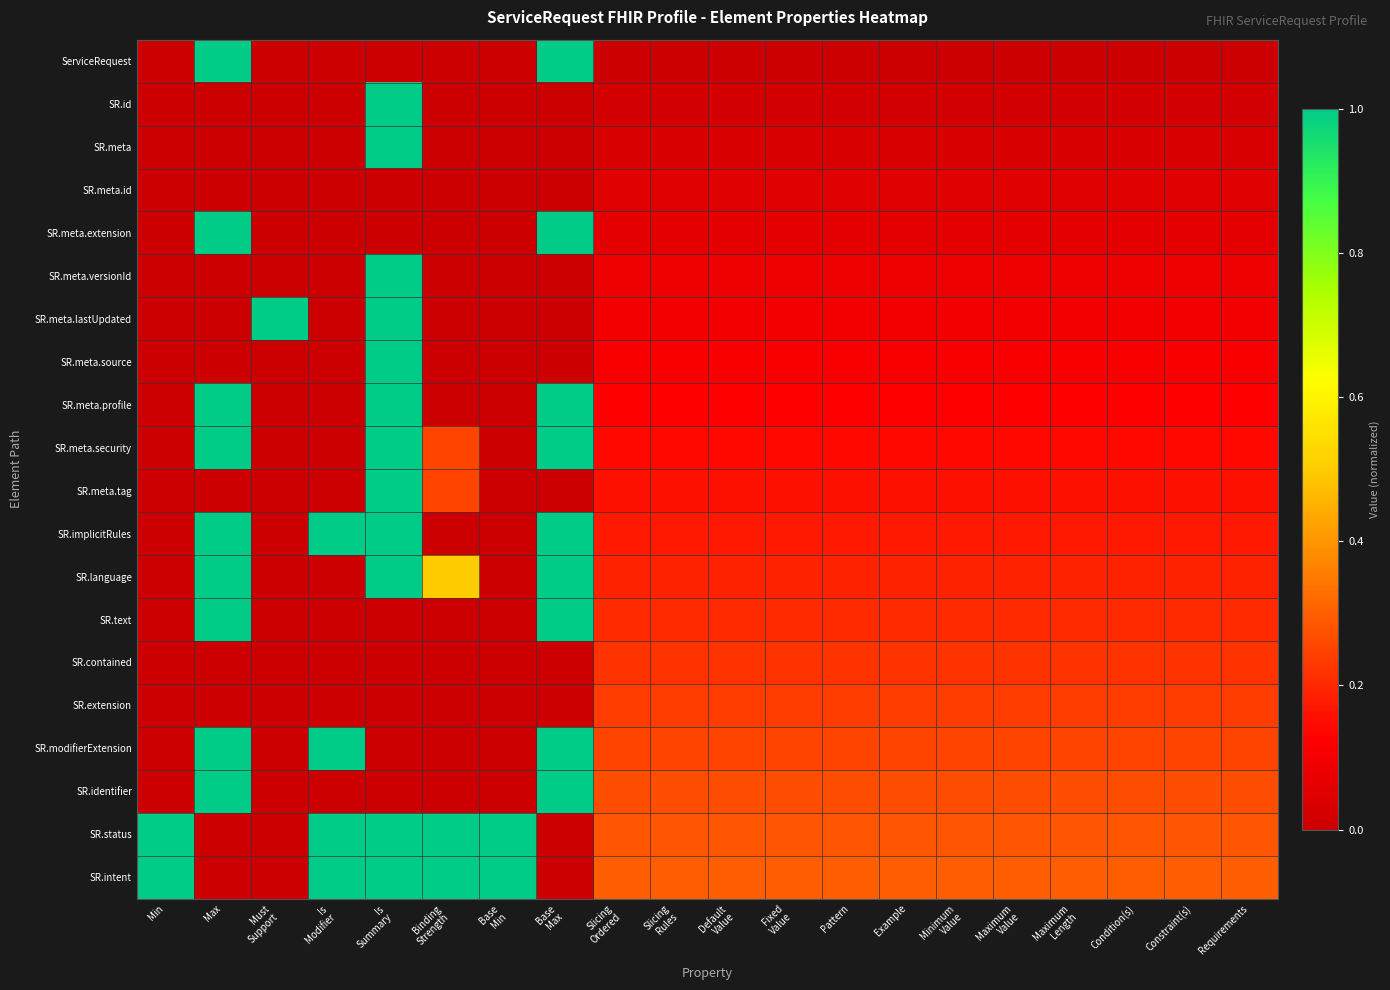

How many series are shown in this chart?

20